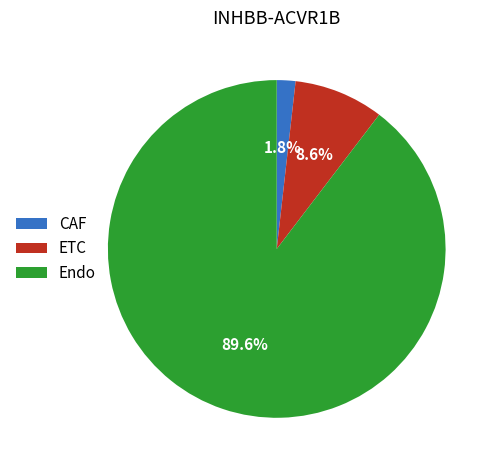

What percentage is the ETC slice, to the nearest percent?

9%